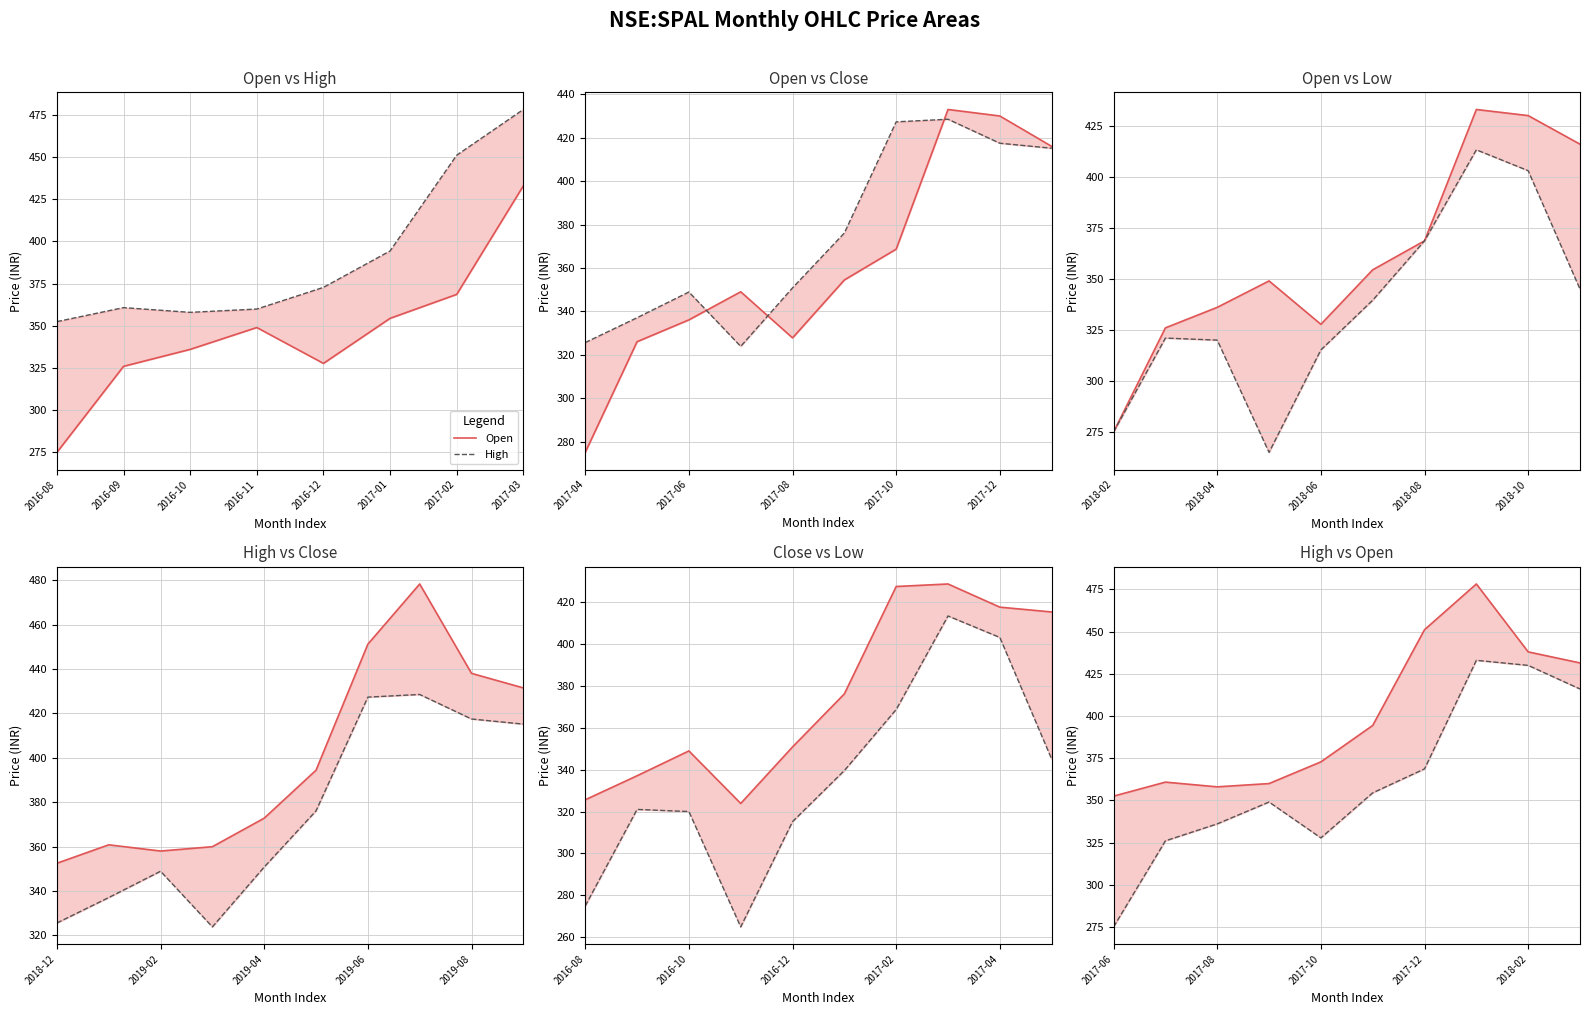

How many interior local peaks does the High series have?

2